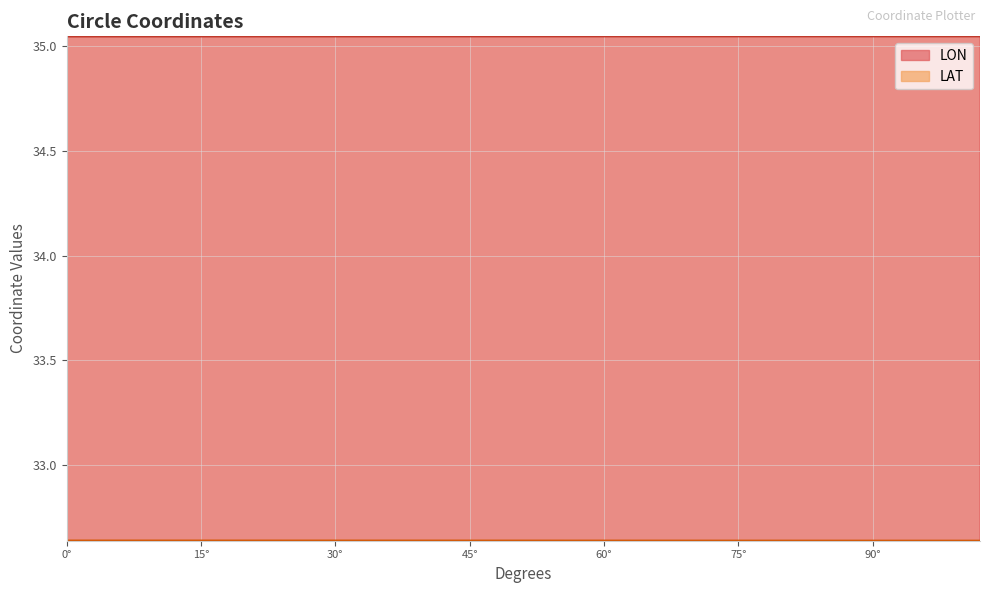

Rank the series by their maximum value, from highest to lowest.

LON, LAT